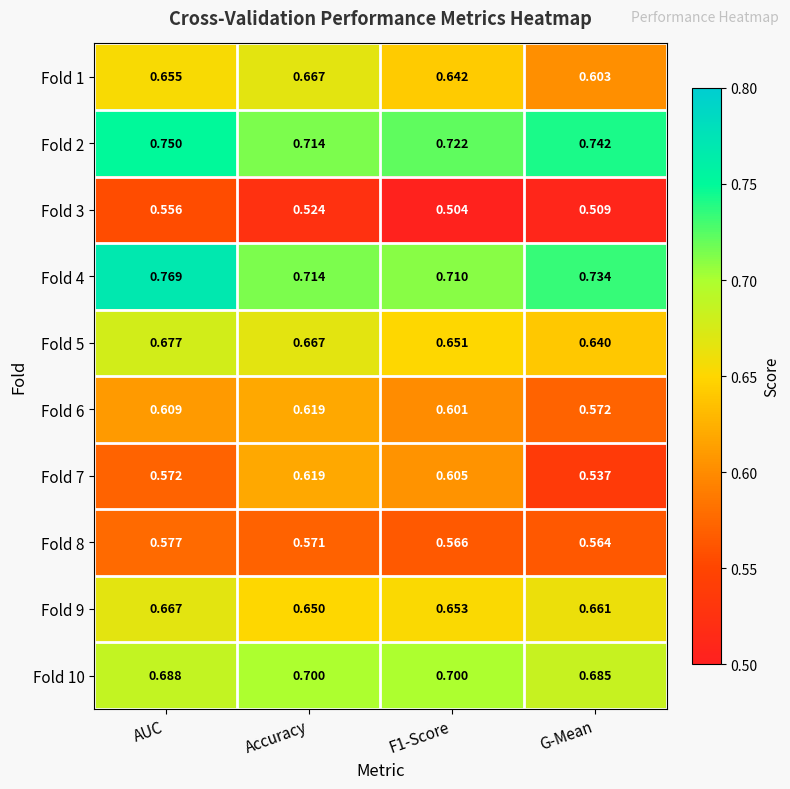

Which category has the highest value in the Fold 7 series?

Accuracy